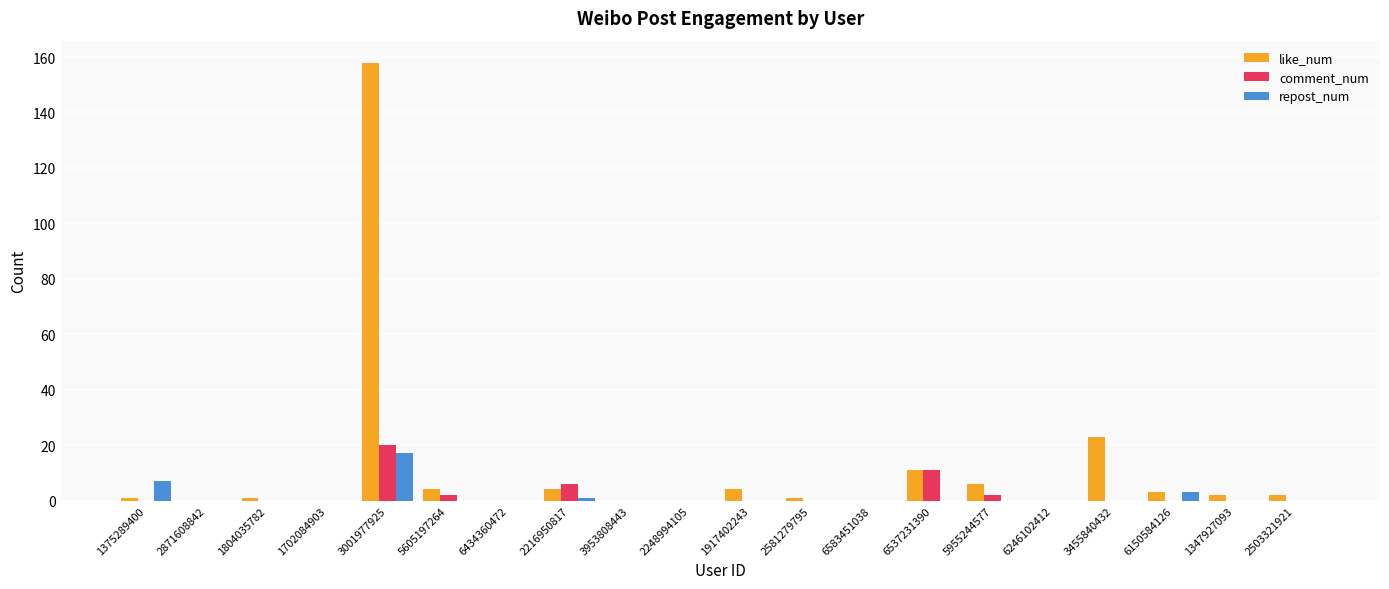

What is the difference between the comment_num values at 2216950817 and 6246102412?

6